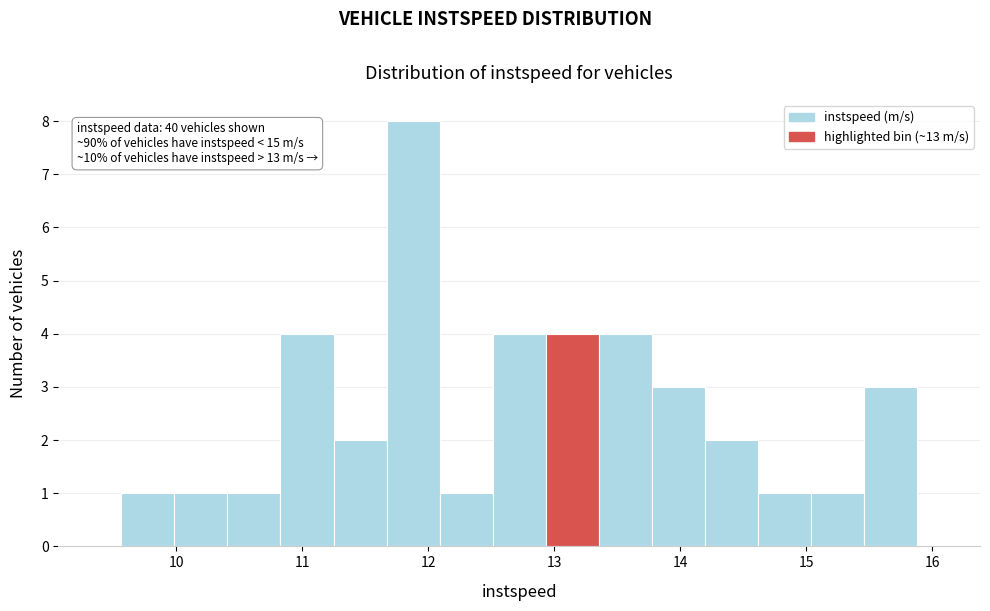

Which range on the x-axis has the tallest bar?

11.7 to 12.1